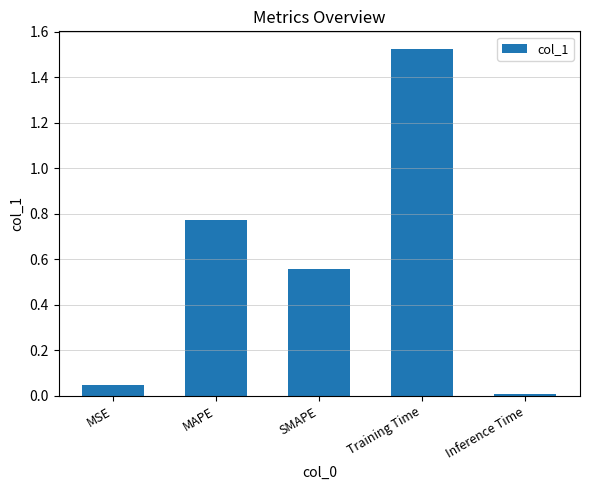

At which category does the chart reach its minimum across all series?

Inference Time